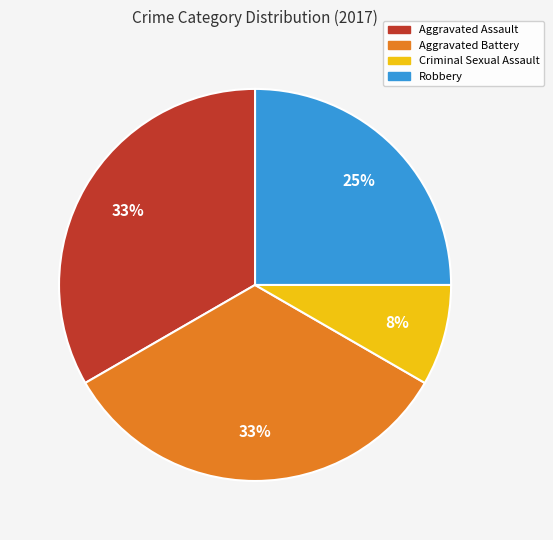

How many segments does this pie chart have?

4